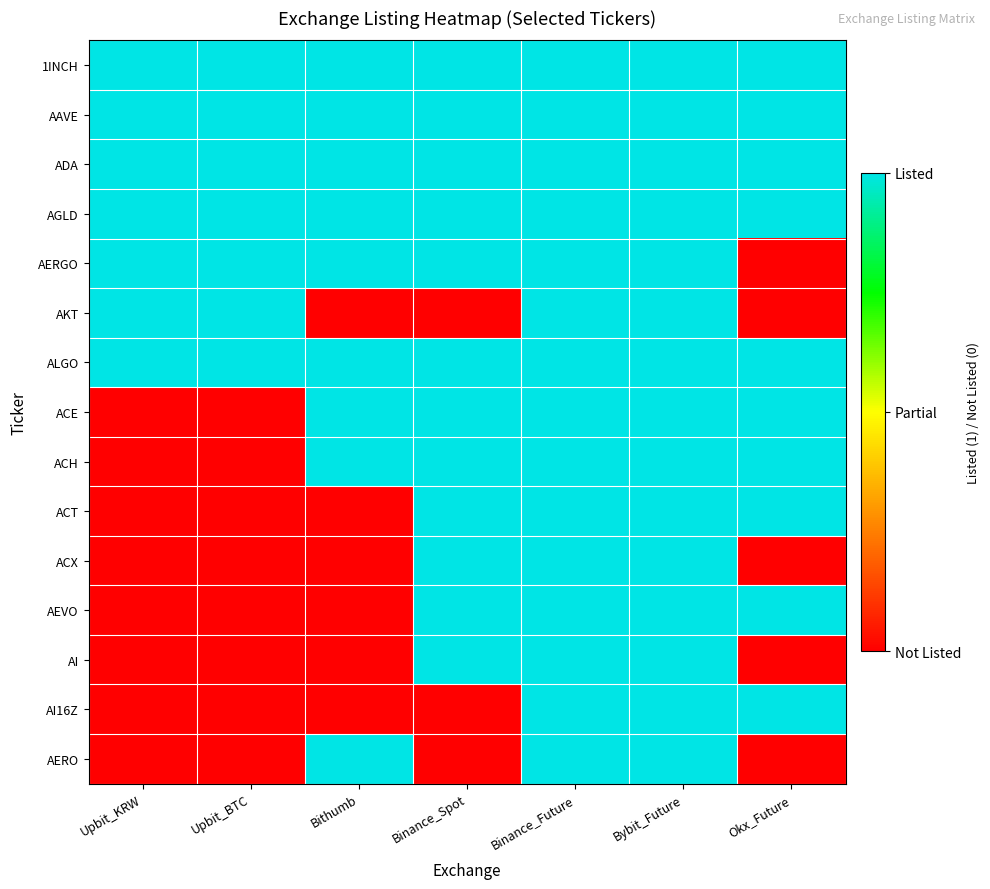

What is the total value across all series at Bithumb?

9